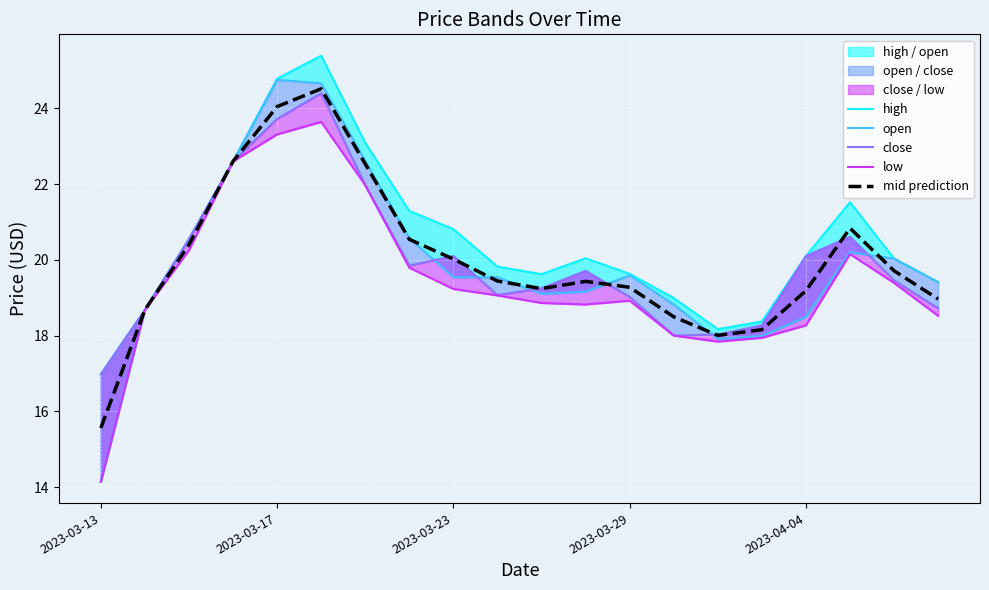

Is it true that close equals 19.7 at 11?

True